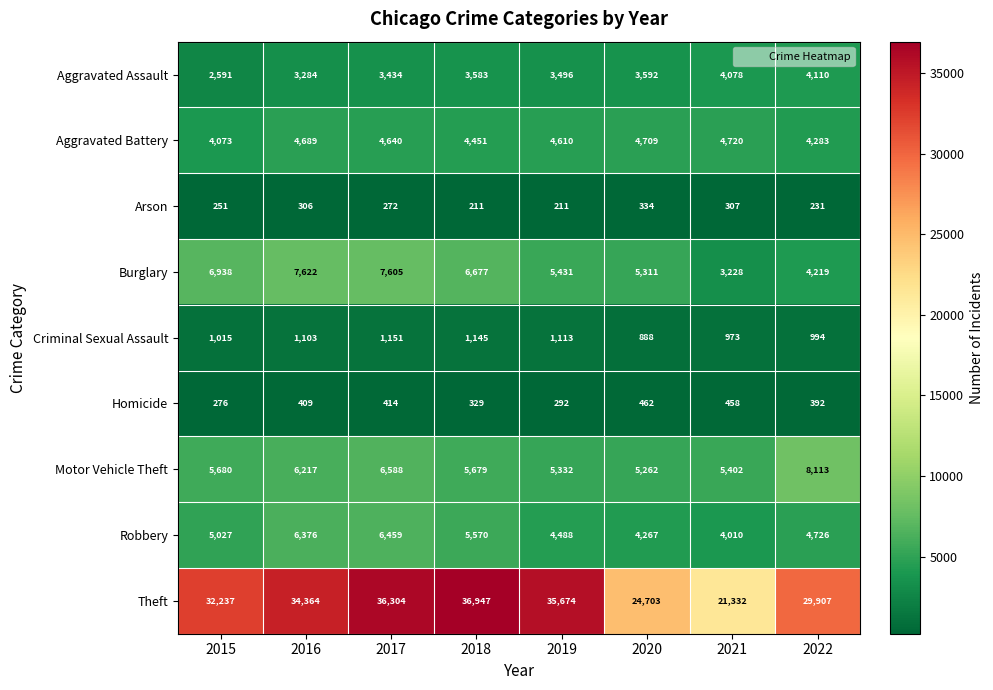

Which series has the largest range (max minus min)?

Theft